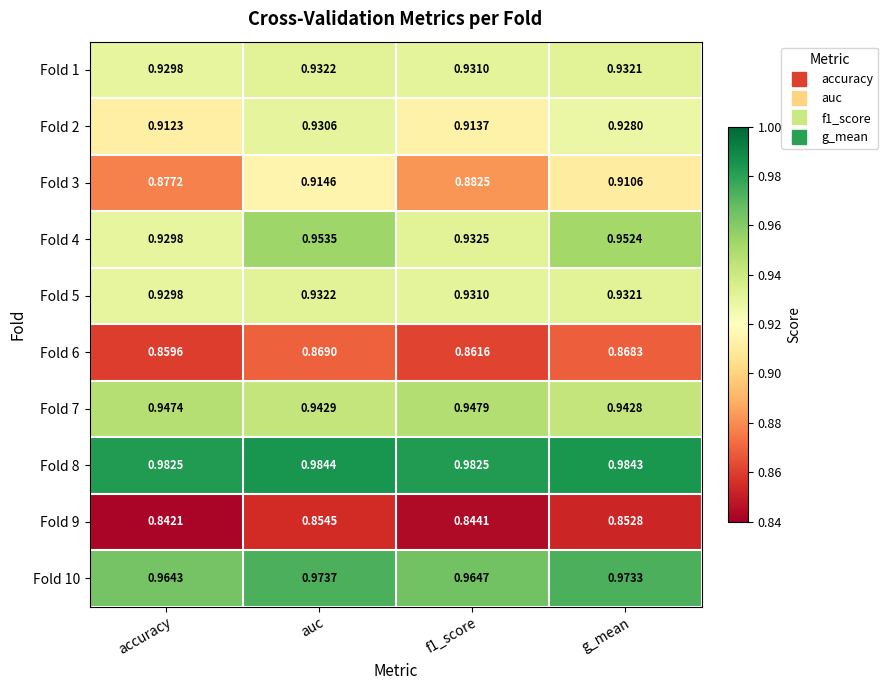

At which label is Fold 5 closest to 0?

accuracy